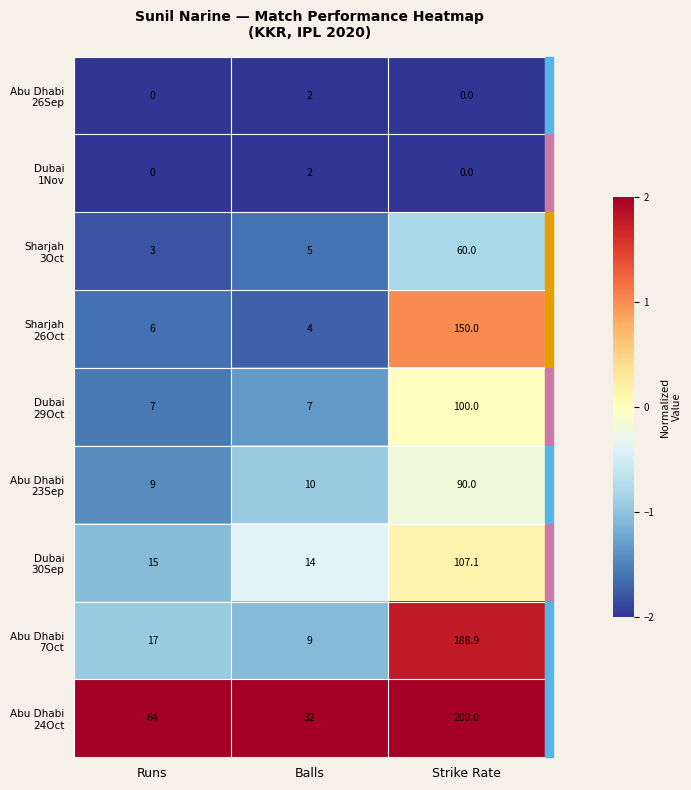

What is the total value across all series at Runs?

121.0